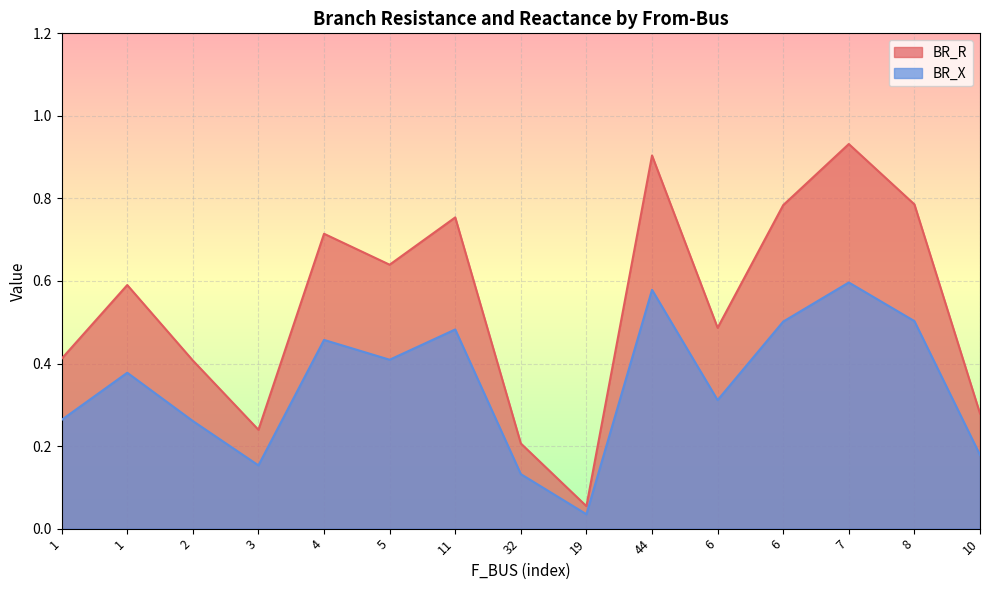

True or false: BR_X and BR_R cross at least once.

False